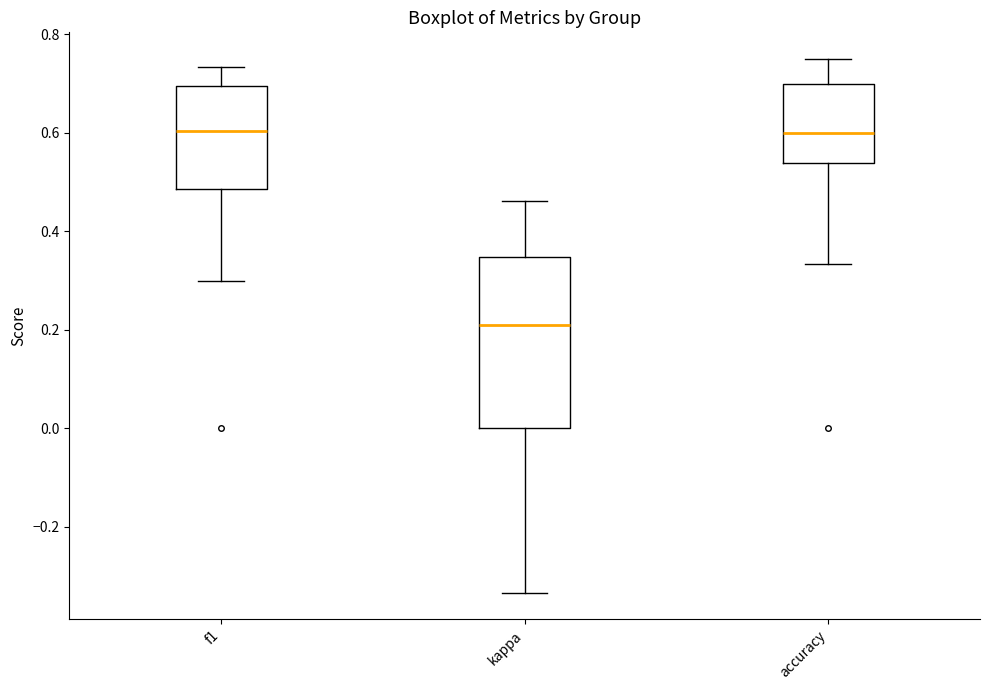

Which box's median line is the lowest?

kappa